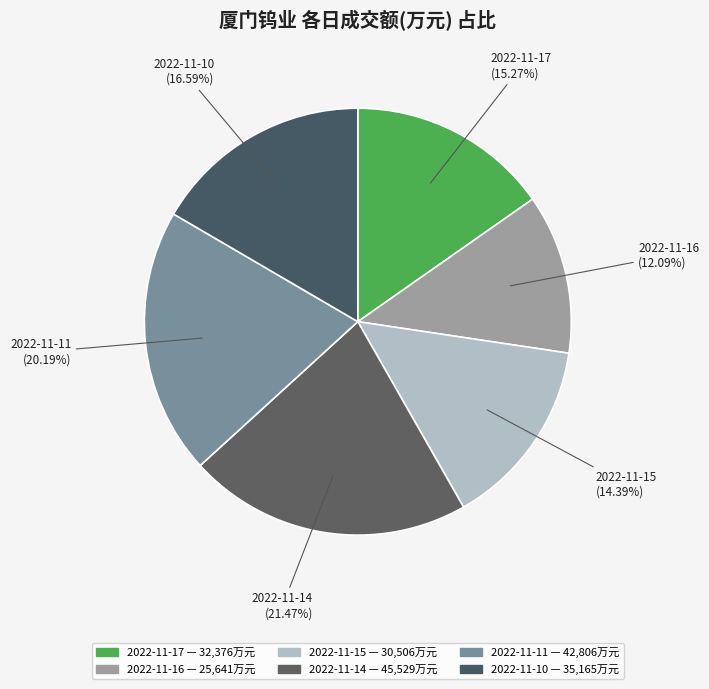

Does 2022-11-14 account for over 50% of the chart?

No